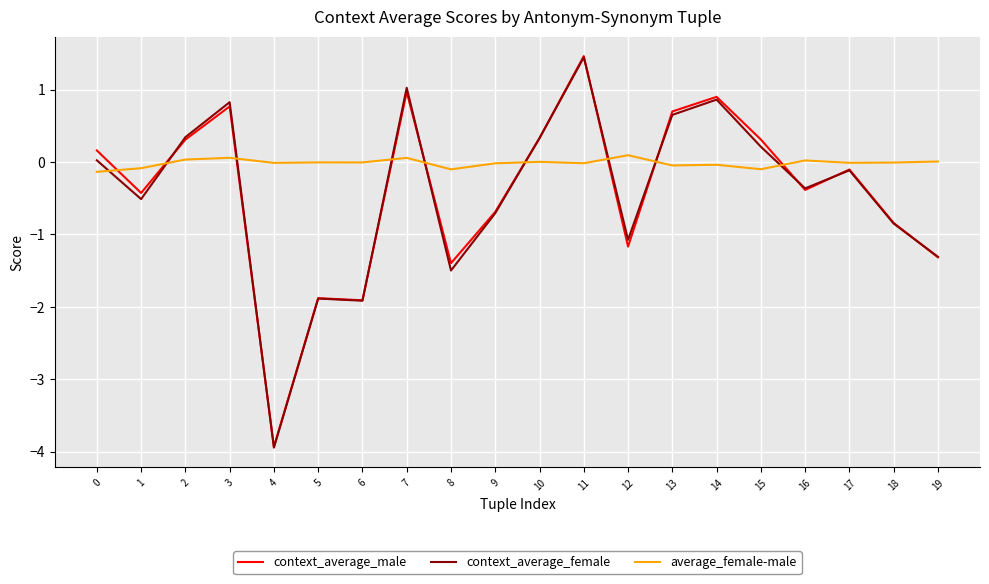

How many negative values does the context_average_male series have?

11